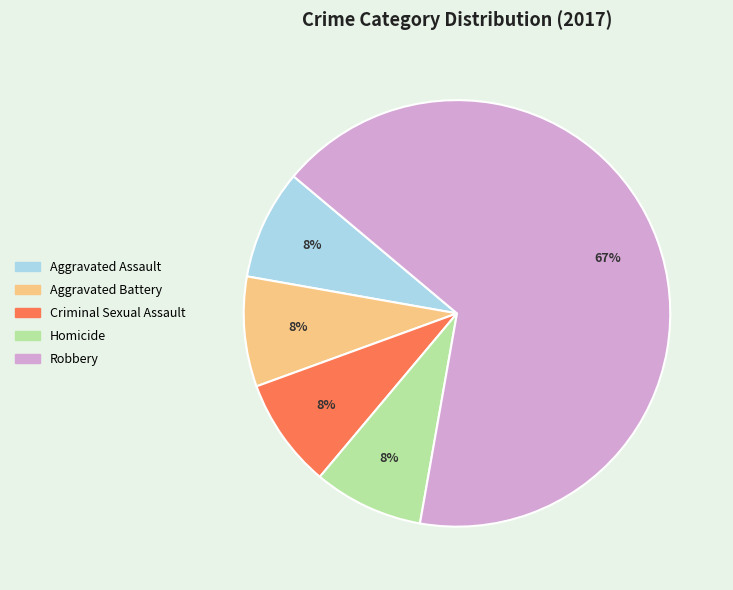

True or false: Robbery accounts for 67% of the total.

True